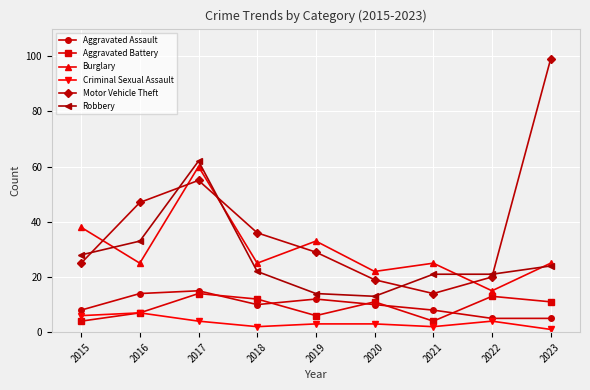

What is the difference between the highest and lowest values at 2016?

40